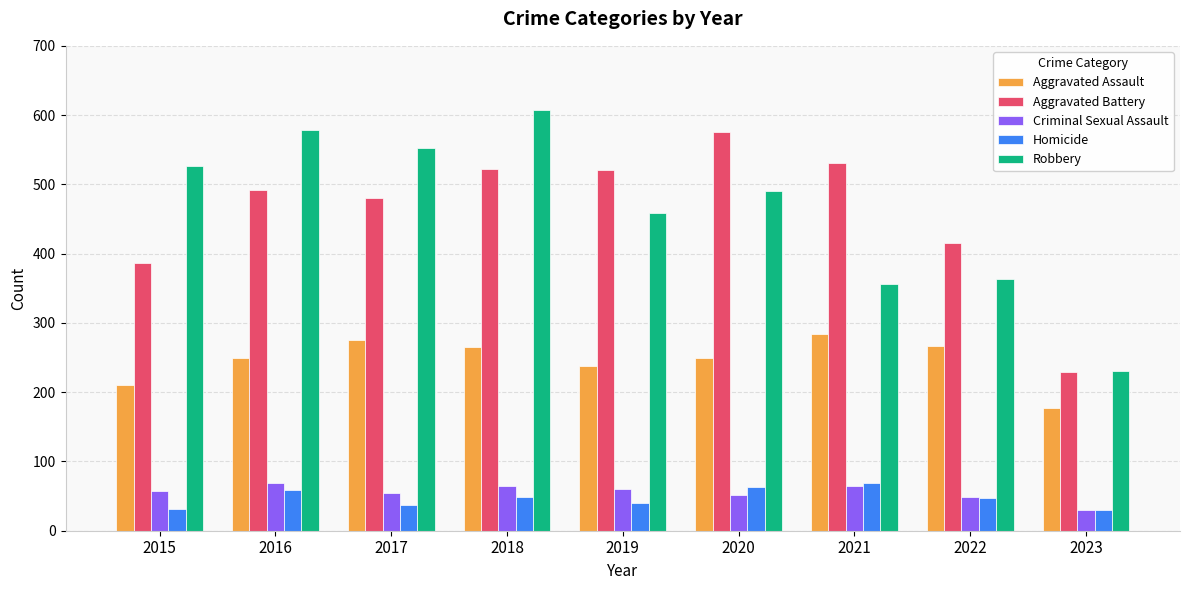

How many bars are there in total?

45